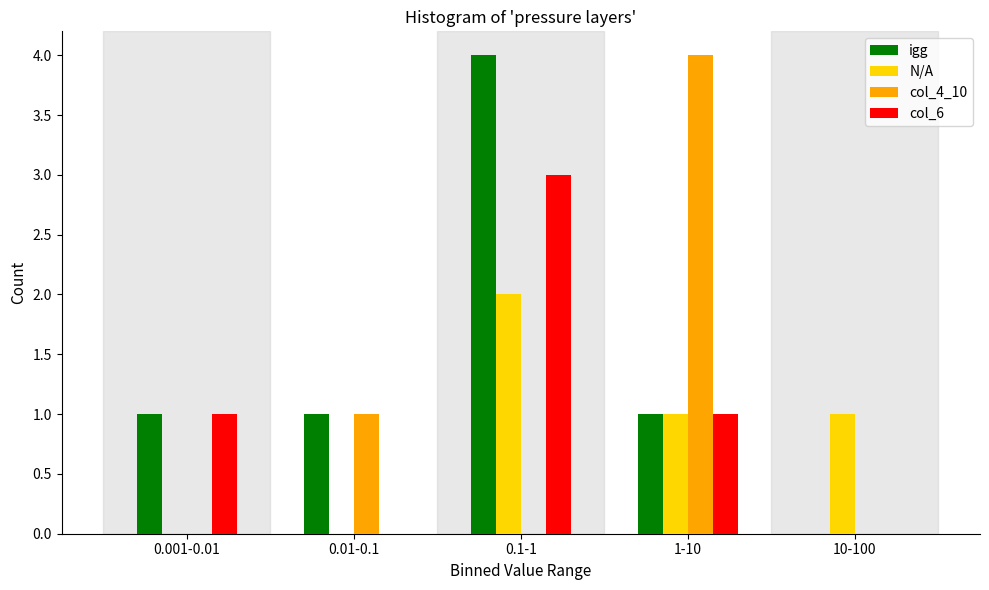

Reading left to right, extract all data points from this chart.

igg: 0.001-0.01=1	0.01-0.1=1	0.1-1=4	1-10=1	10-100=0
N/A: 0.001-0.01=0	0.01-0.1=0	0.1-1=2	1-10=1	10-100=1
col_4_10: 0.001-0.01=0	0.01-0.1=1	0.1-1=0	1-10=4	10-100=0
col_6: 0.001-0.01=1	0.01-0.1=0	0.1-1=3	1-10=1	10-100=0